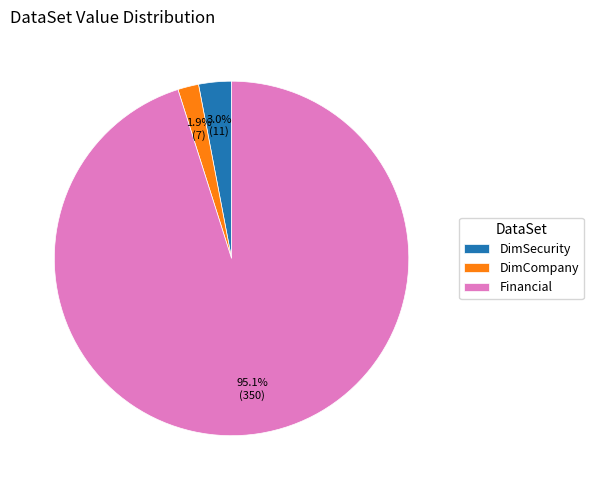

Count the number of slices in the pie.

3